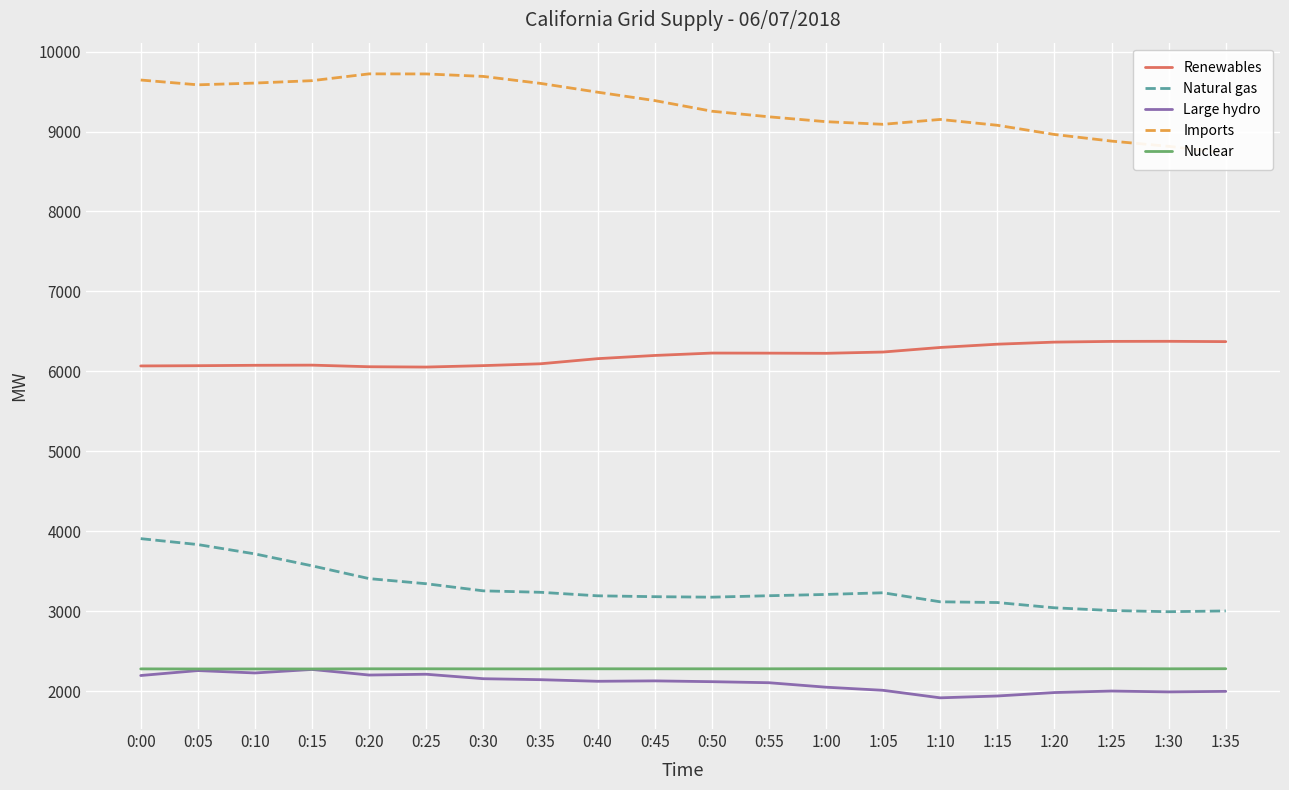

True or false: Natural gas and Imports intersect in this chart.

False